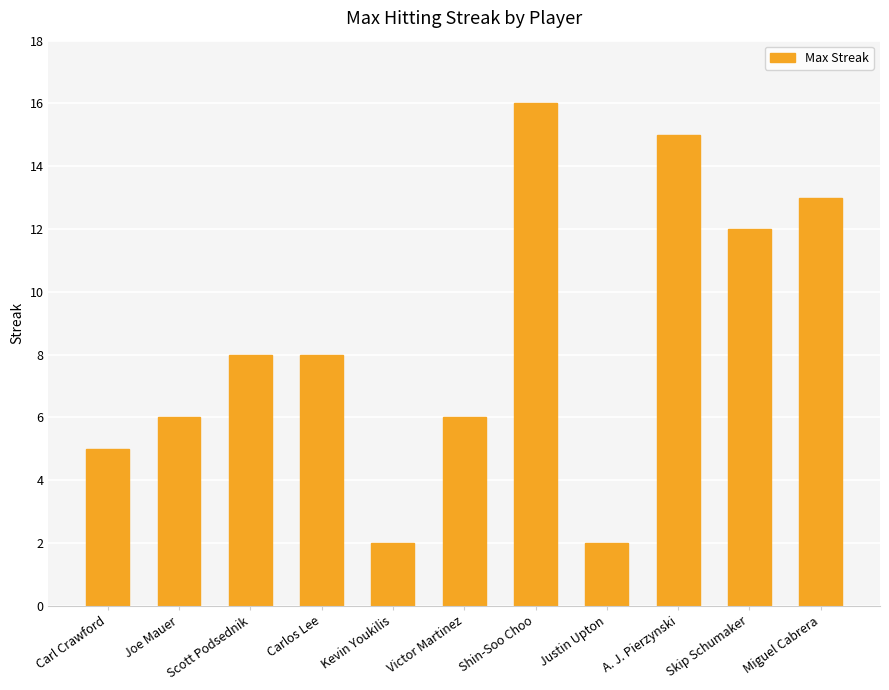

Read the value at Carlos Lee.

8